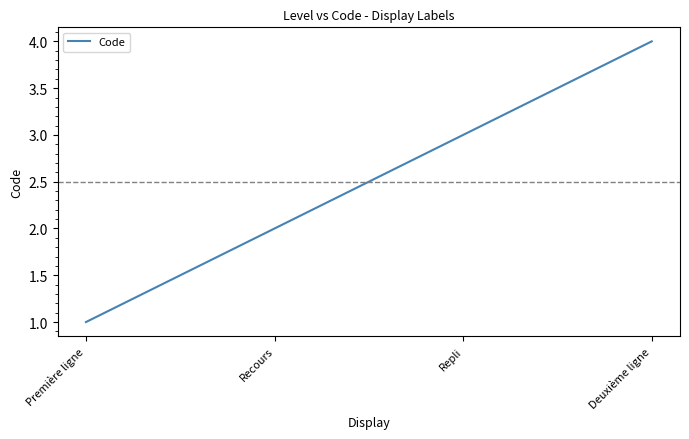

What position from the left is Première ligne?

1